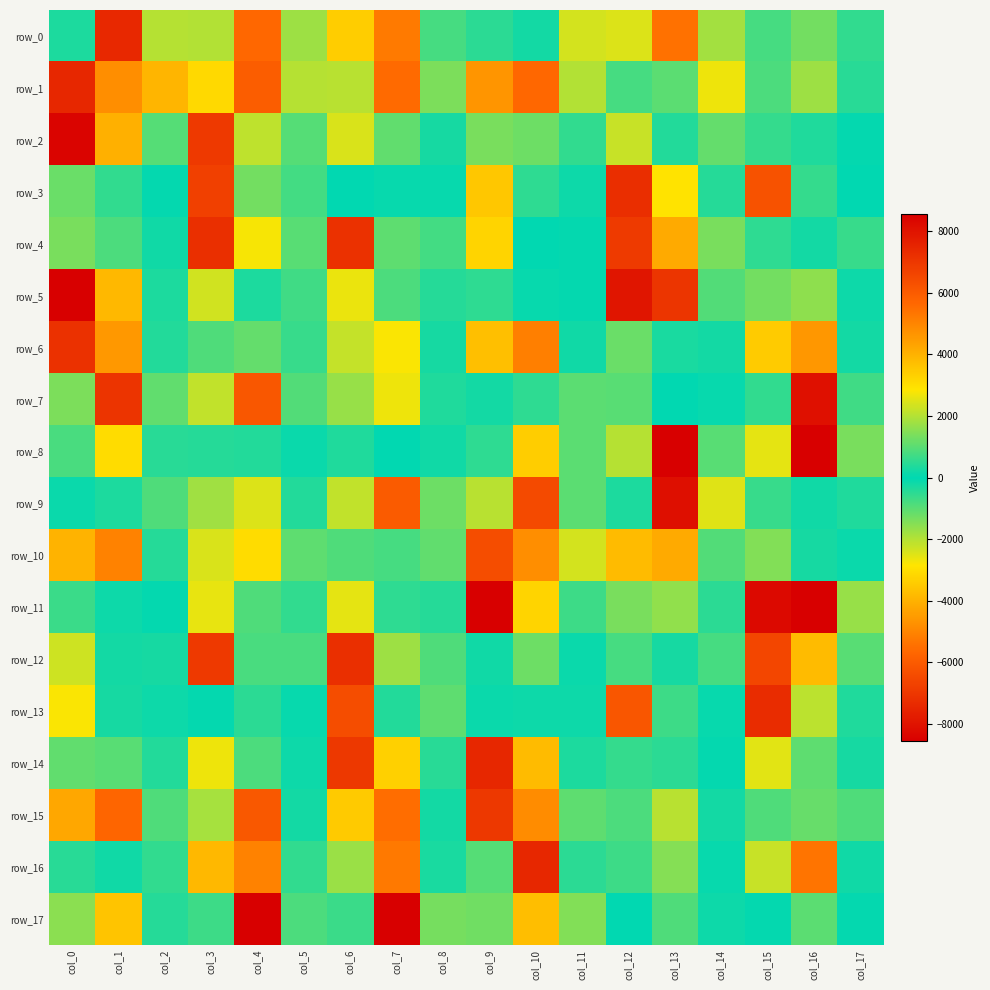

At which category is the sum across all series the highest?

col_13